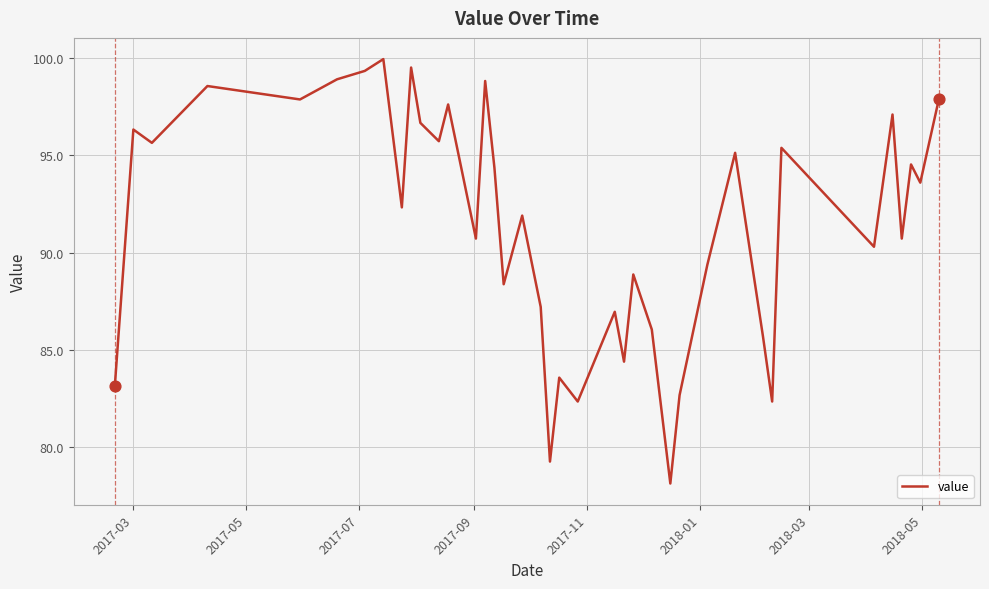

What is the greatest value displayed?

99.9